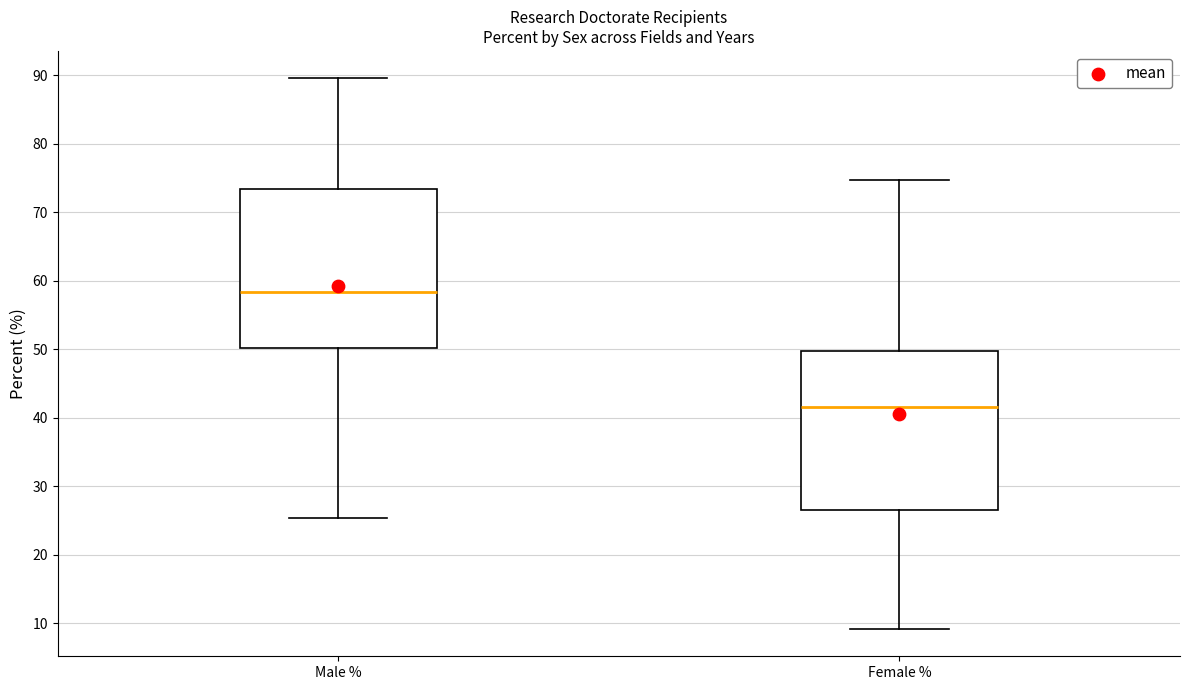

Where does the median line of the box for Male % sit on the y-axis? The values are not printed on the chart, so give them approximately, as read against the axis.

58